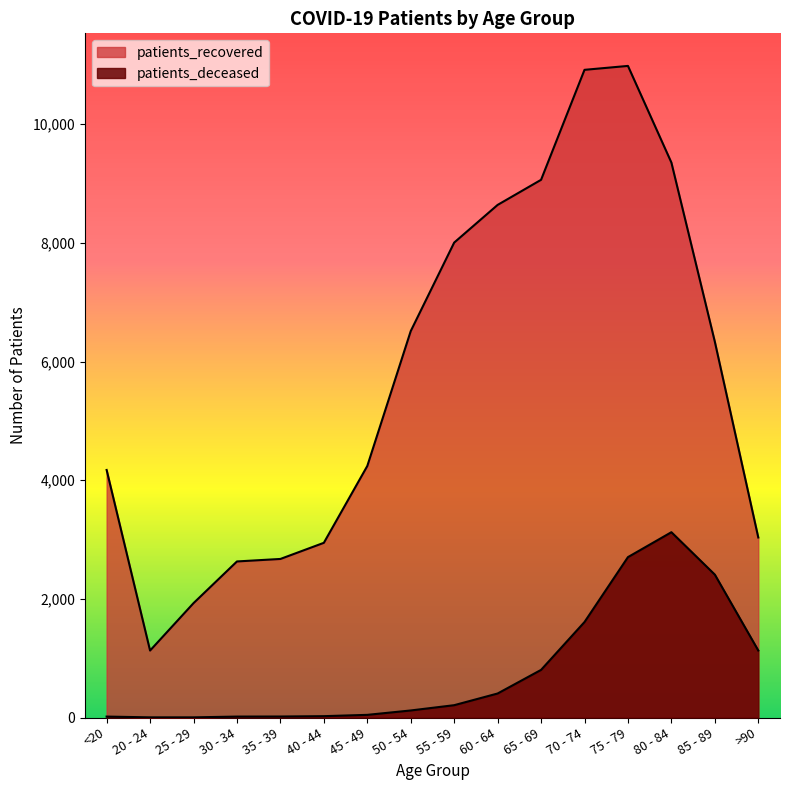

Reading left to right, list all the values displayed in this chart.

patients_recovered: 4173	1129	1928	2631	2673	2945	4240	6514	8006	8641	9064	10918	10984	9355	6335	3035
patients_deceased: 16	3	3	16	17	23	45	119	208	405	803	1610	2704	3124	2409	1130